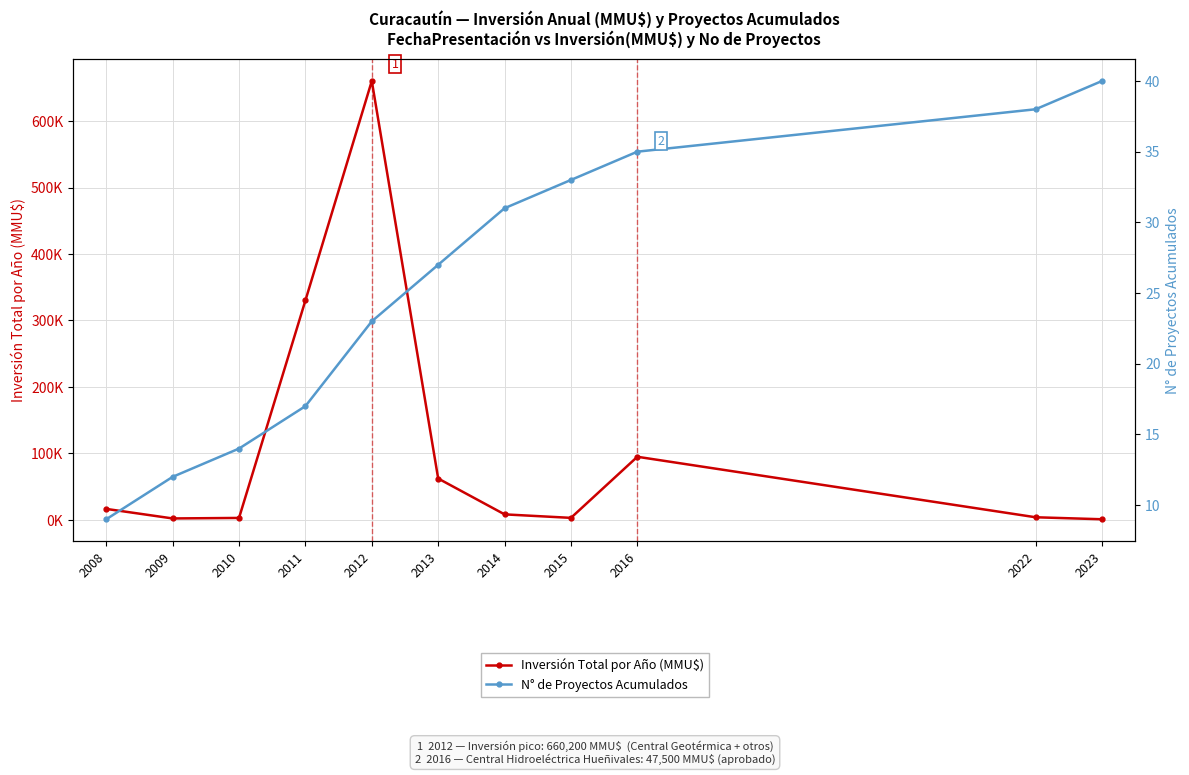

What is the average value of the N° de Proyectos Acumulados series?

25.4